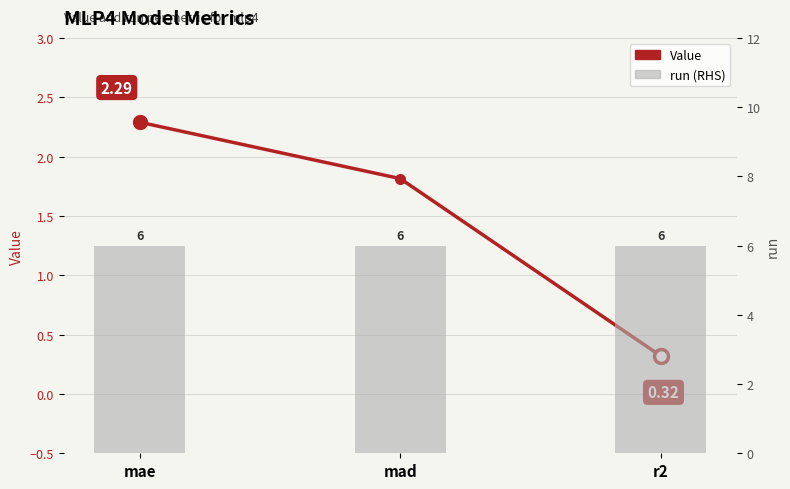

What are all the series names shown in the legend?

Value, run (RHS)